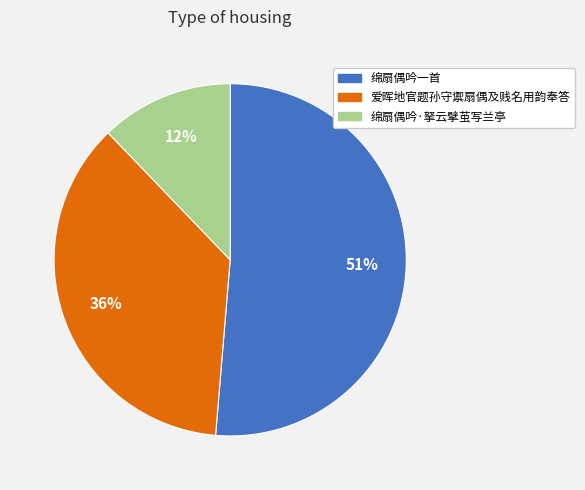

How many slices are in this pie chart?

3